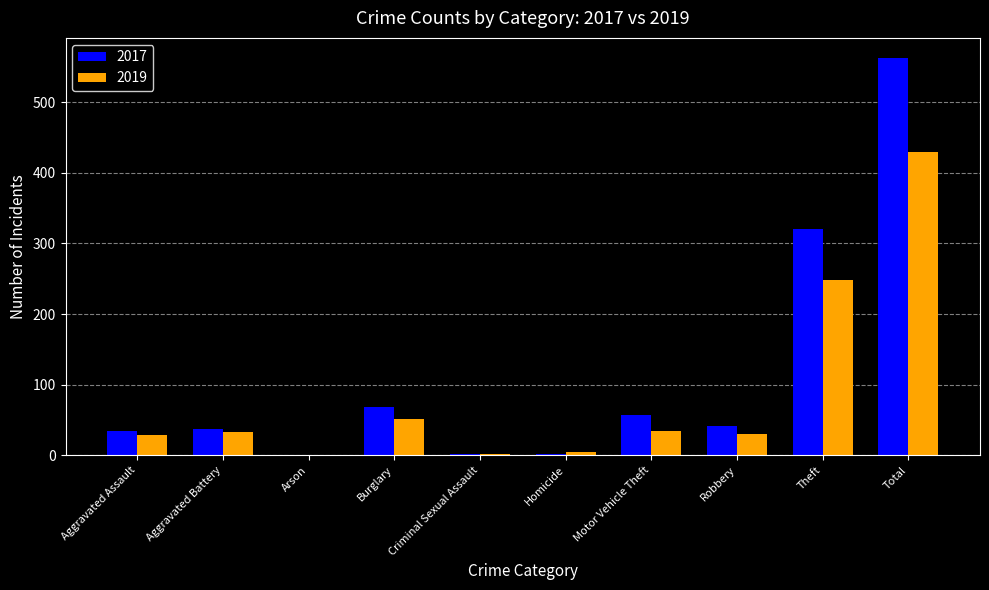

Which series has the largest range (max minus min)?

2017